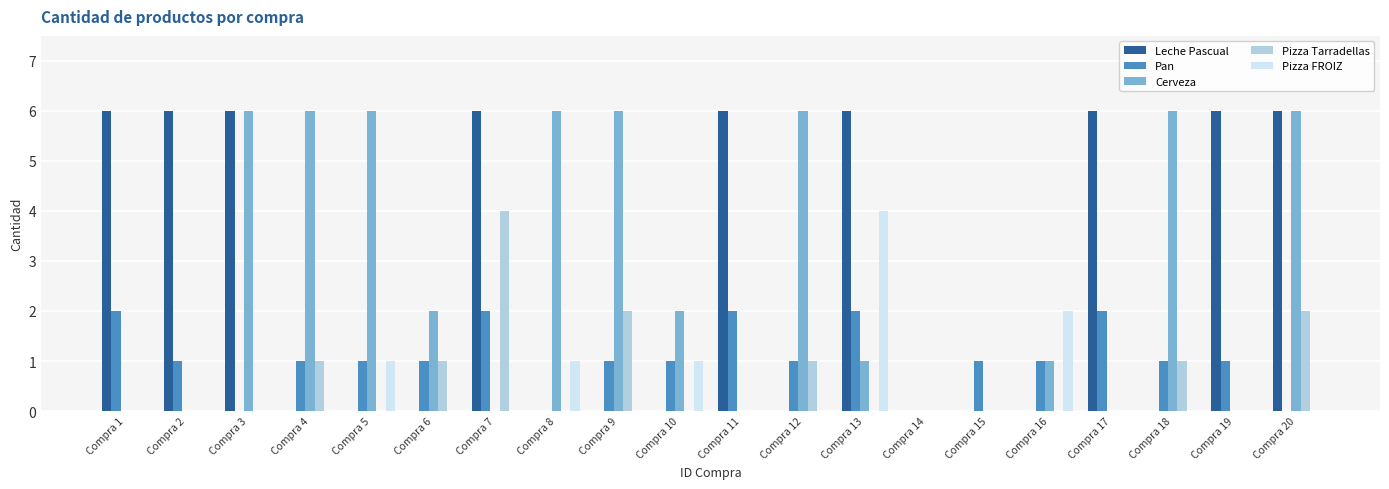

How many categories are shown in the chart?

20